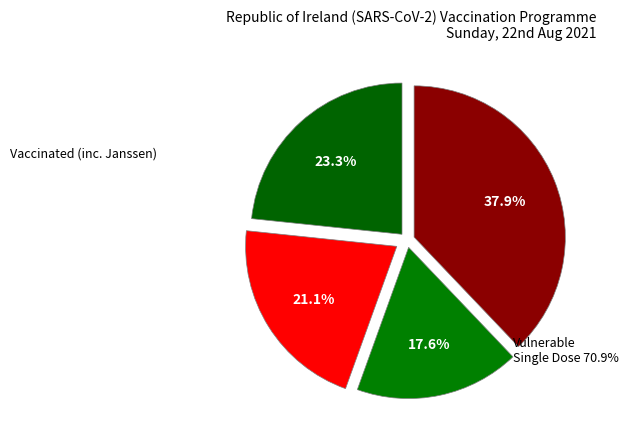

Count the number of slices in the pie.

4